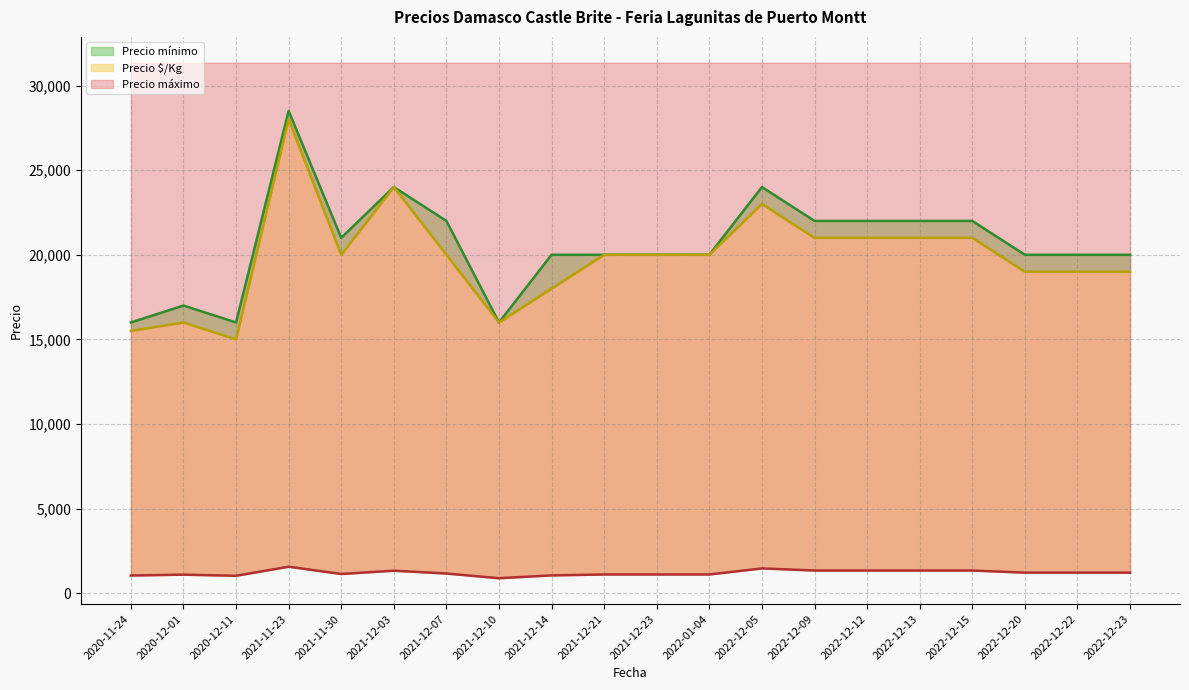

At how many categories does at least one series exceed 20906?

9